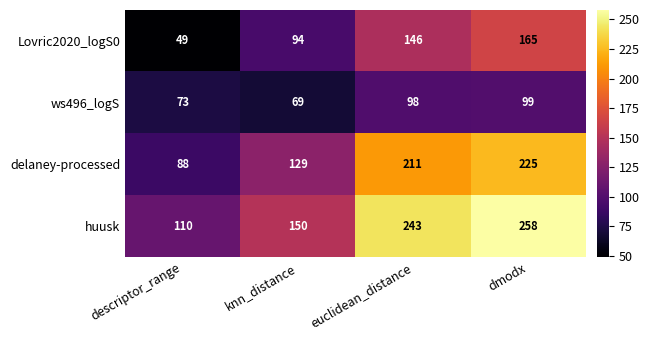

List the series in order of their peak value, highest first.

huusk, delaney-processed, Lovric2020_logS0, ws496_logS